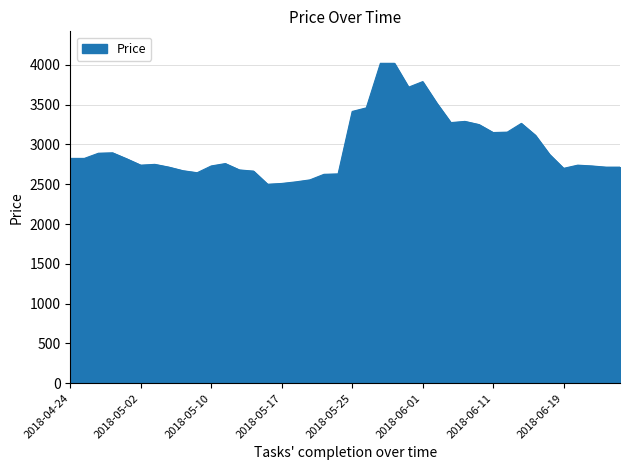

True or false: there are more than 0 points higher than both neighbors.

True